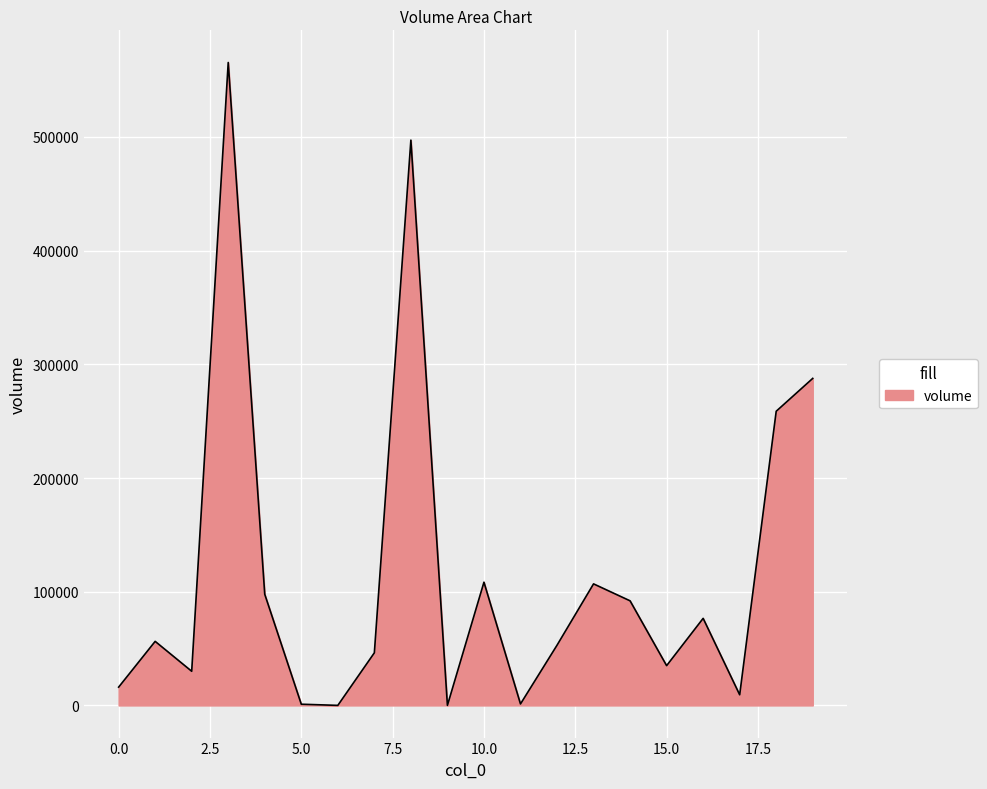

What is the difference between the maximum and minimum values?

565415.9